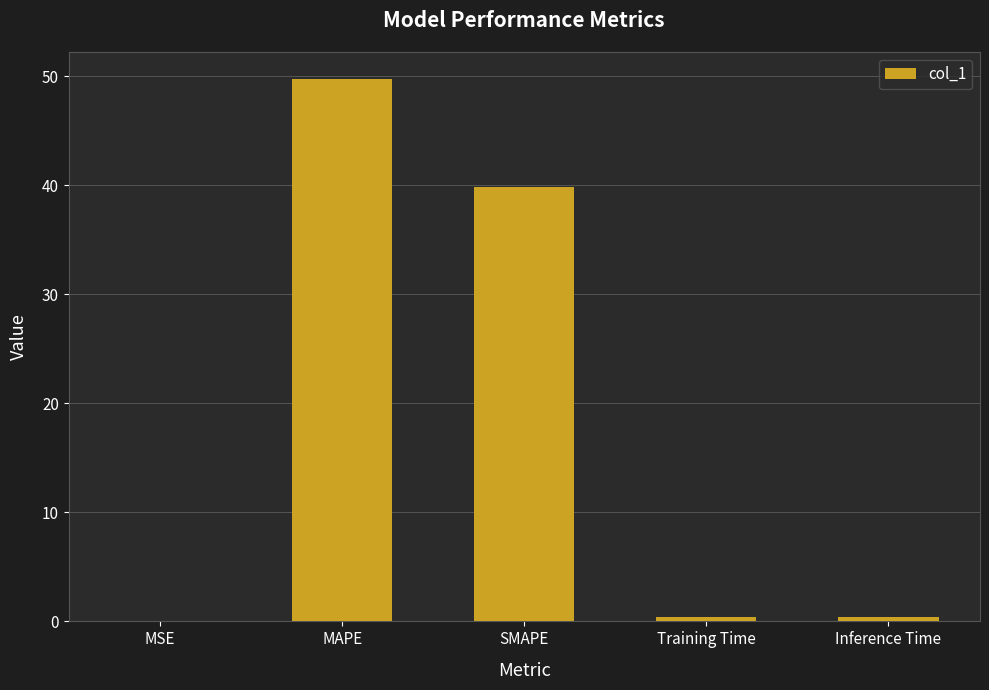

What is the change in value from MAPE to Training Time?

-49.4